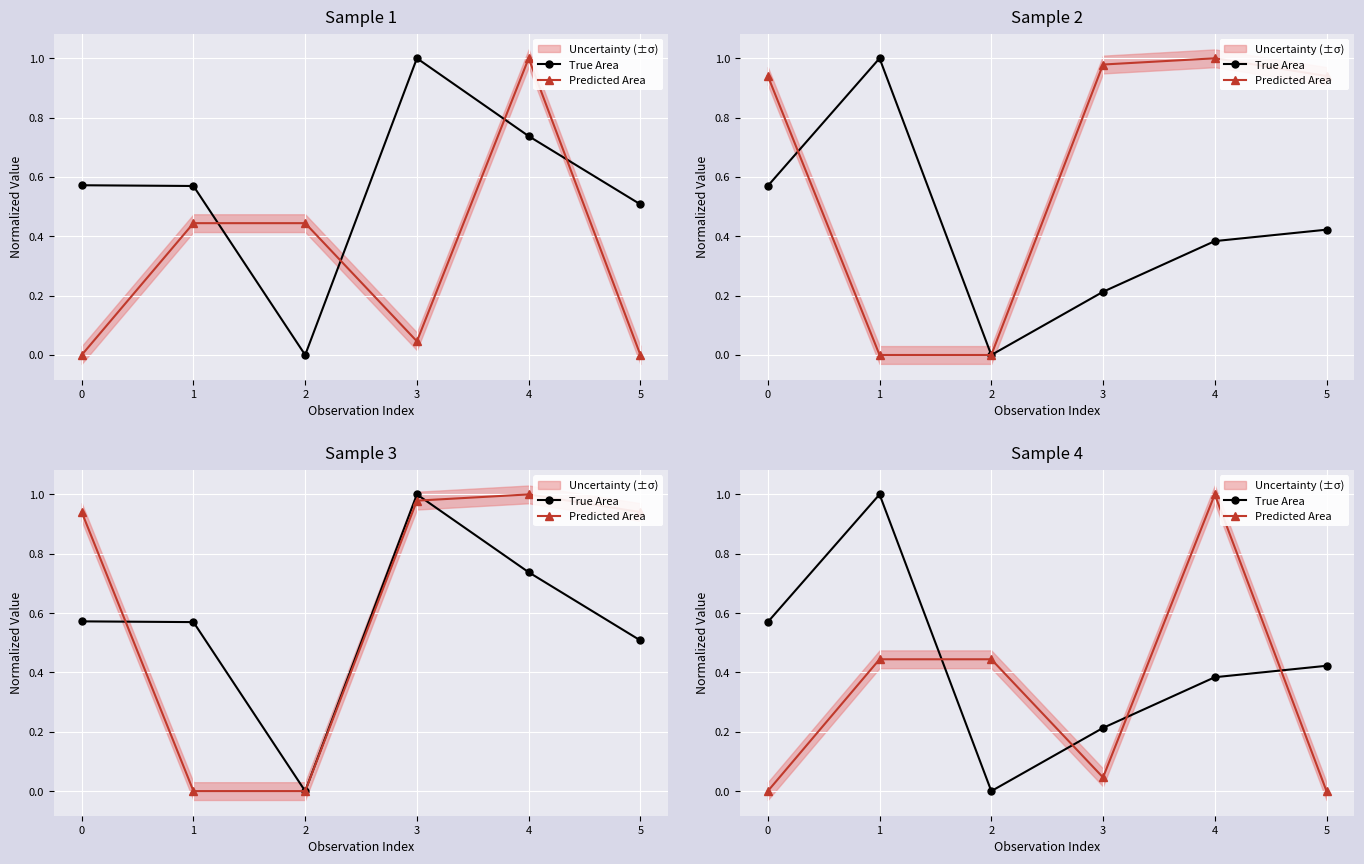

True or false: True Area has more than 0 interior local peaks.

True